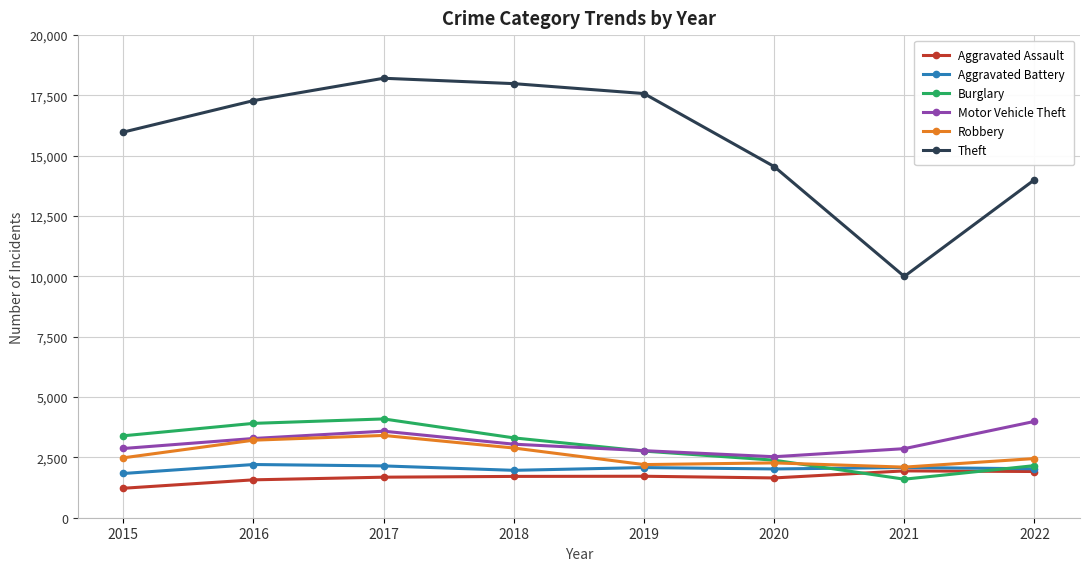

Which series has the largest range (max minus min)?

Theft